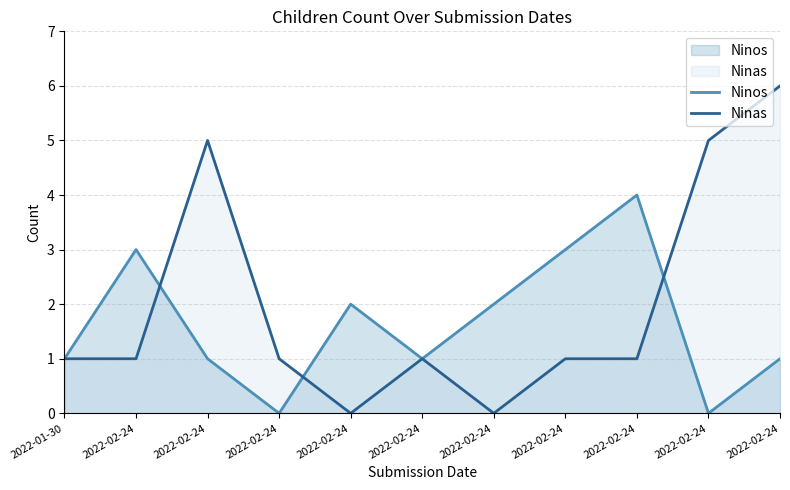

Reading right to left, transcribe all the data shown in this chart.

Ninos: 2022-02-24=1	2022-02-24=0	2022-02-24=4	2022-02-24=3	2022-02-24=2	2022-02-24=1	2022-02-24=2	2022-02-24=0	2022-02-24=1	2022-02-24=3	2022-01-30=1
Ninas: 2022-02-24=6	2022-02-24=5	2022-02-24=1	2022-02-24=1	2022-02-24=0	2022-02-24=1	2022-02-24=0	2022-02-24=1	2022-02-24=5	2022-02-24=1	2022-01-30=1